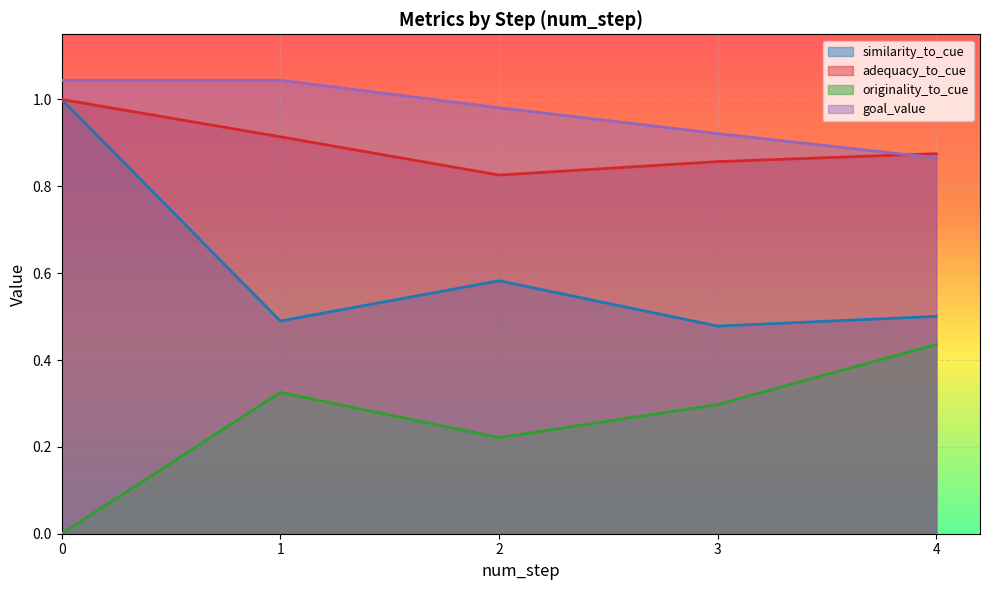

What is the spread (max minus min) of values at 1?

0.7